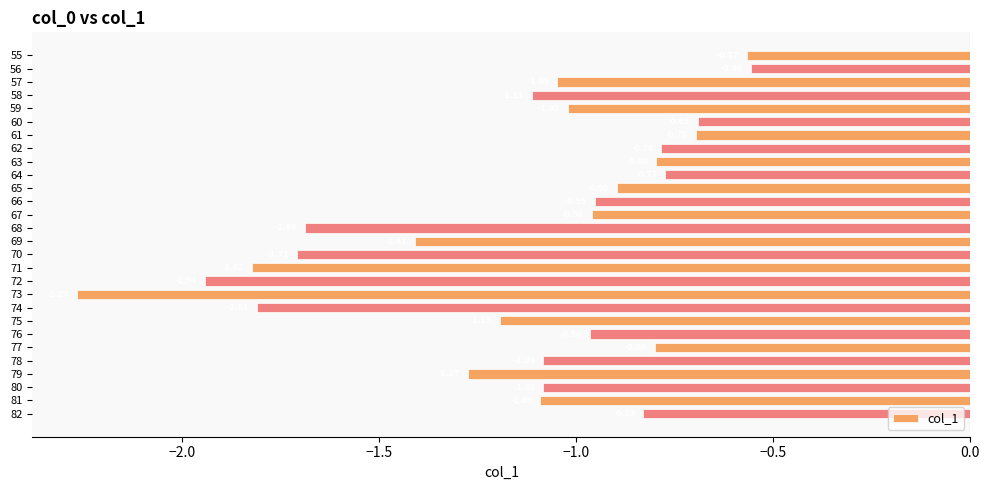

Between 68 and 64, which is larger?

64